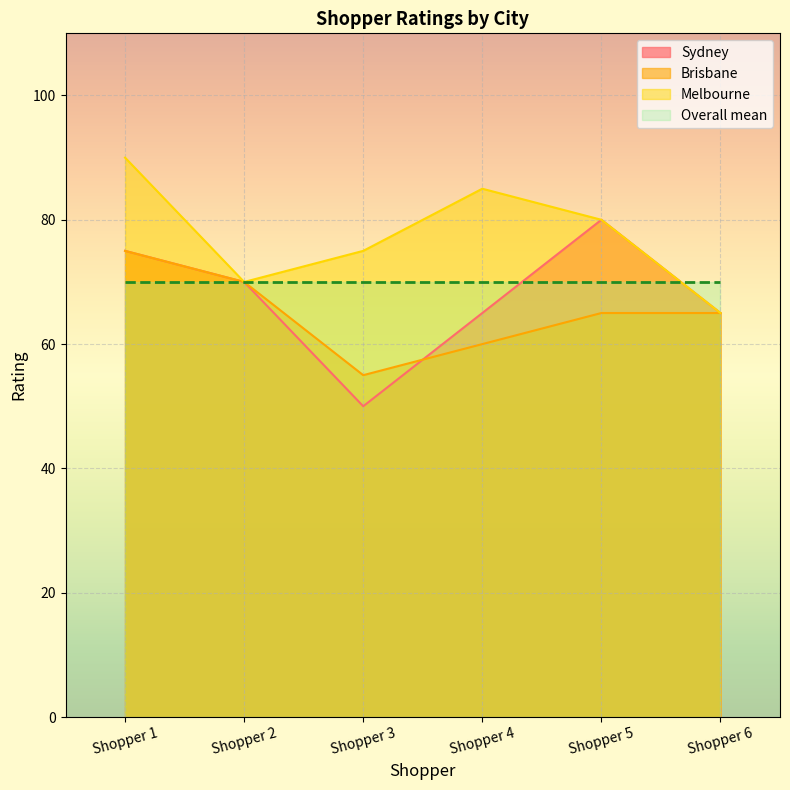

What are all the series names shown in the legend?

Sydney, Brisbane, Melbourne, Overall mean